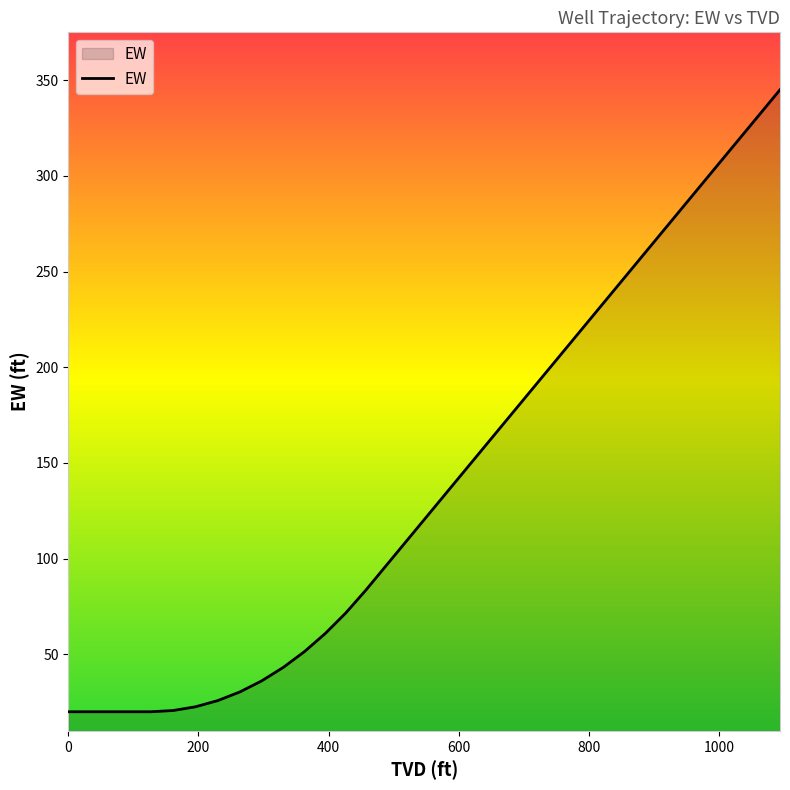

How many values are below 140?

19